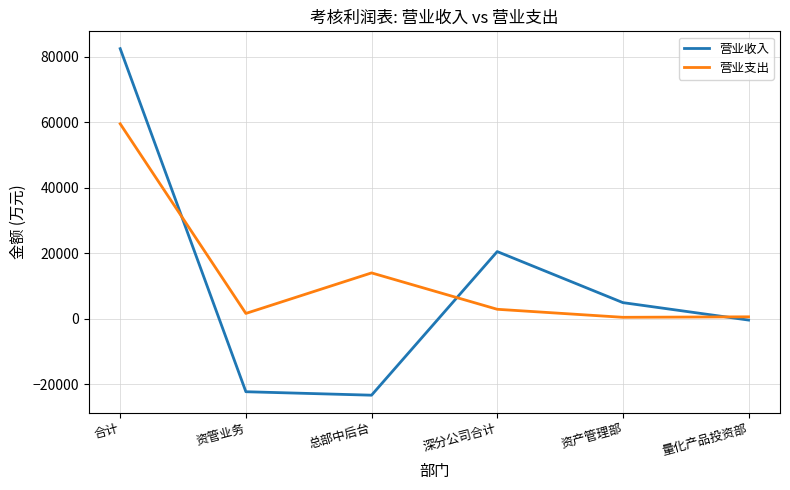

The value of 营业支出 at 深分公司合计 is 2851.5. True or false?

True